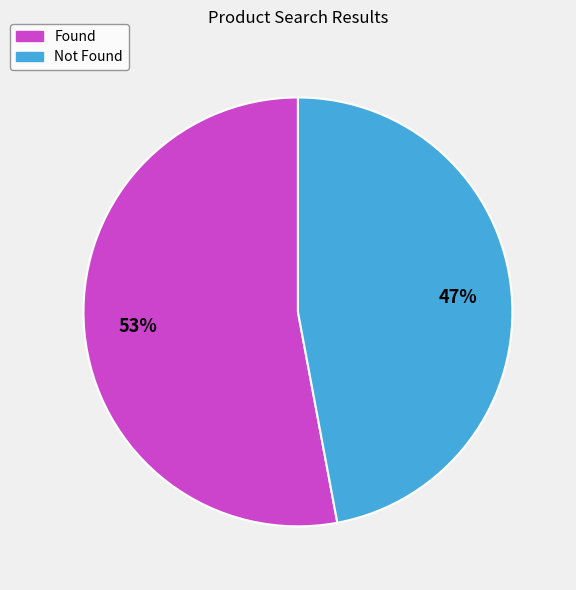

Is the sum of Not Found and Found greater than half?

Yes